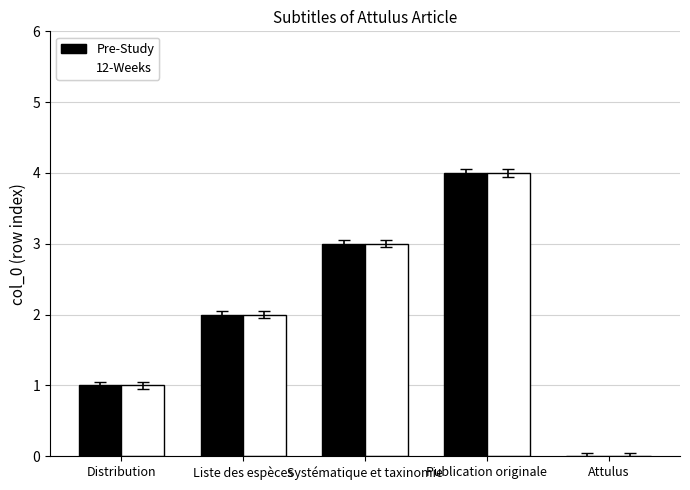

At which label does Pre-Study reach its peak?

Publication originale